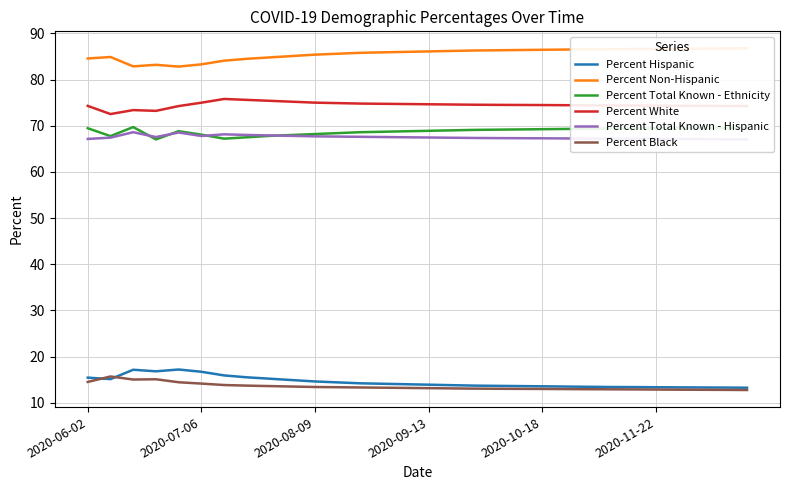

True or false: Percent Hispanic and Percent Total Known - Hispanic intersect in this chart.

False